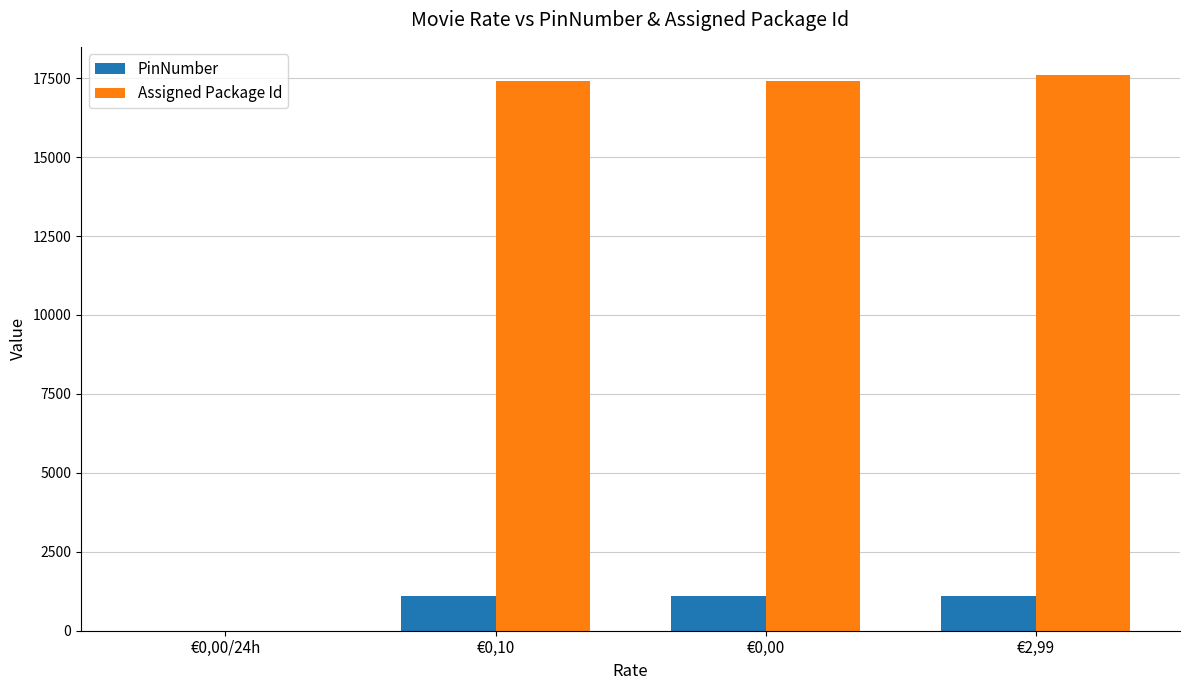

What is the highest value of the PinNumber series?

1111